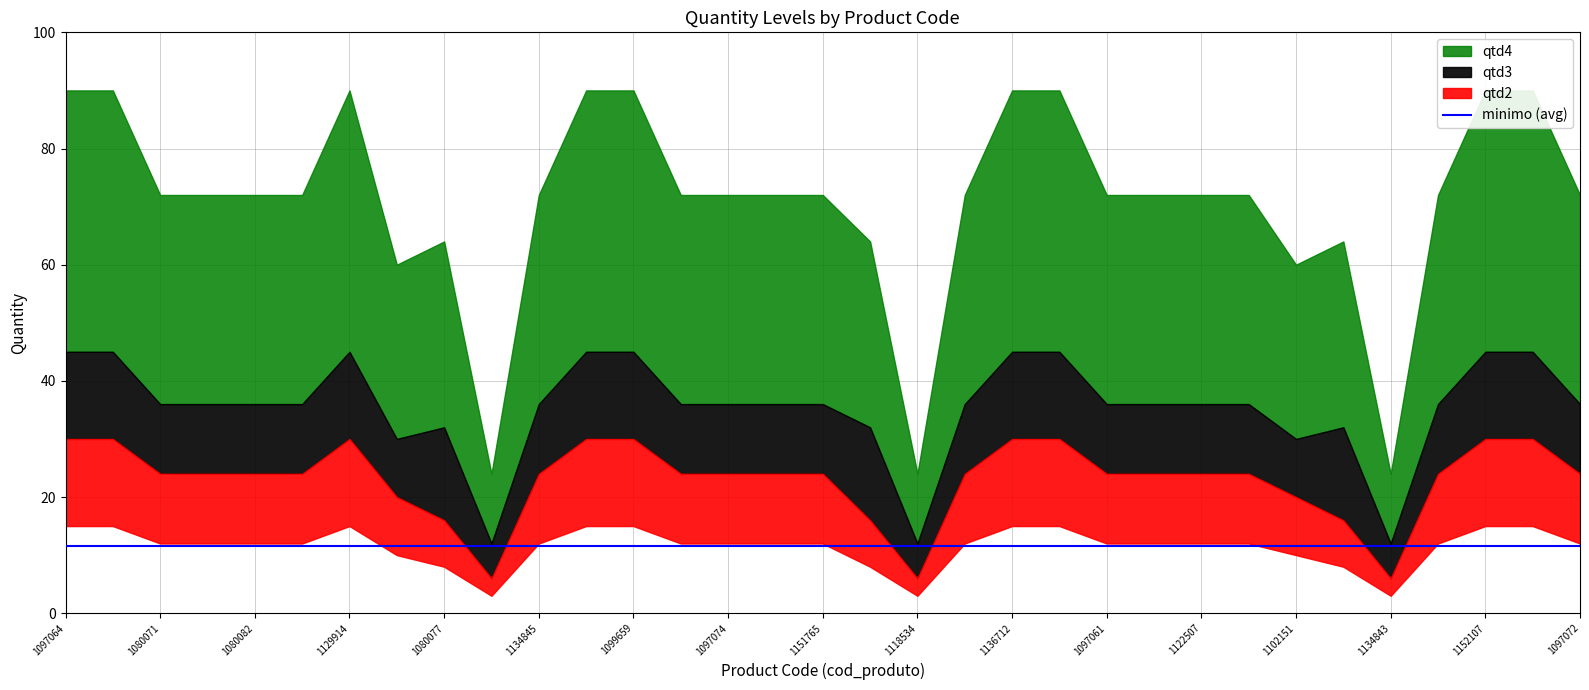

At which category does qtd4 reach its first local peak?

1129914